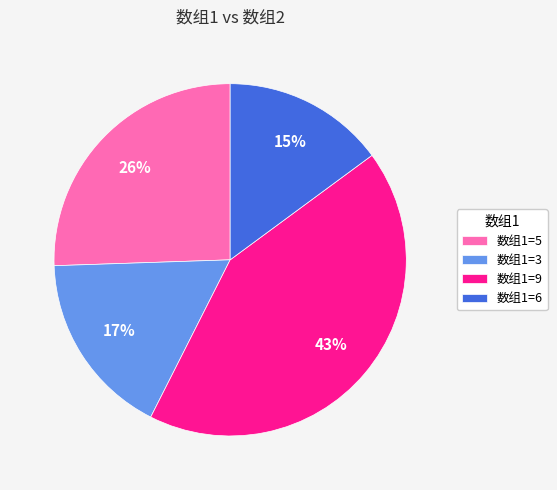

How many slices are in this pie chart?

4